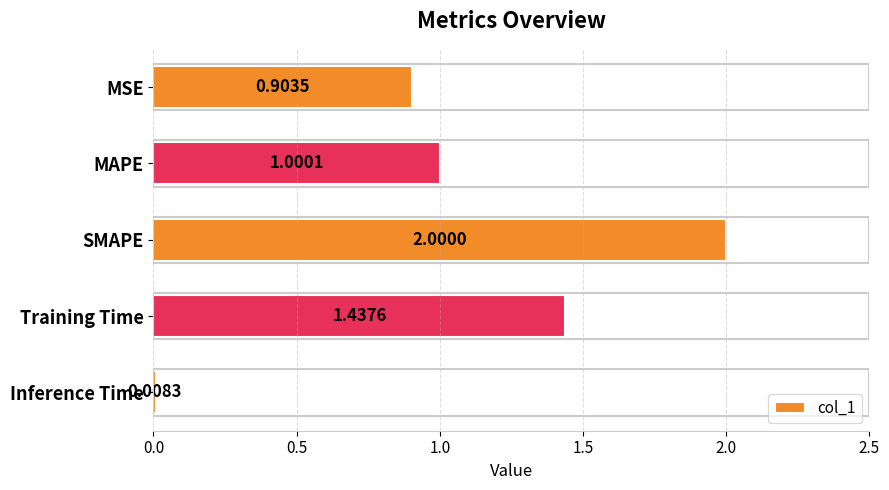

How many categories are shown in the chart?

5